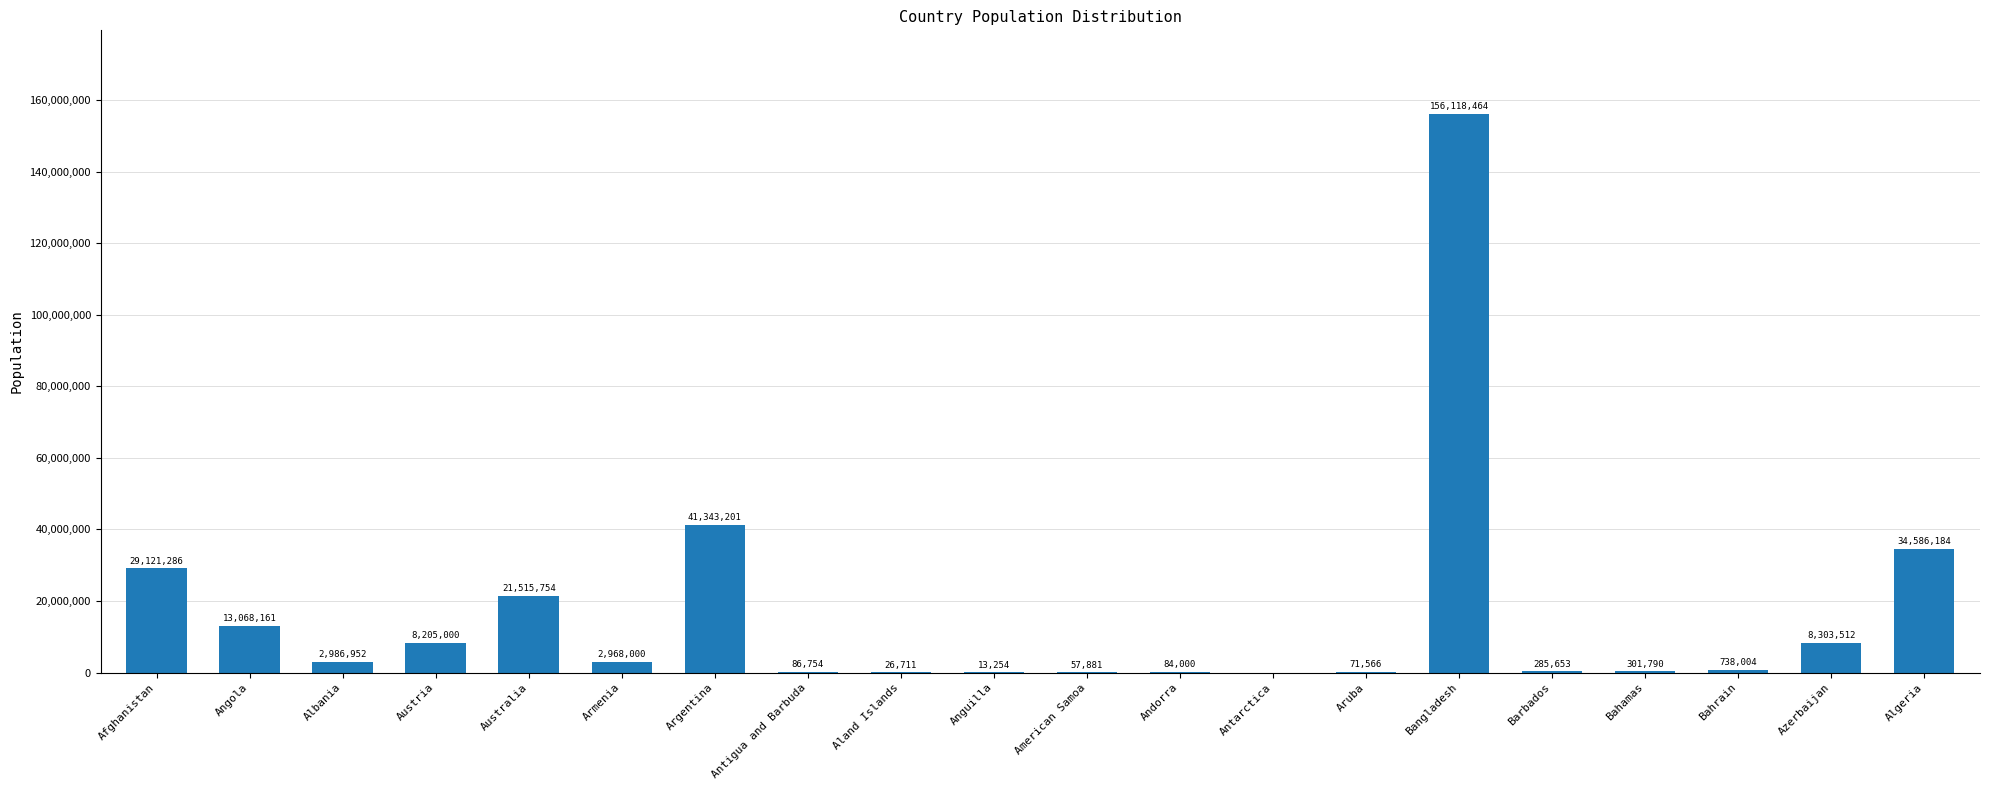

Is it true that the value at Barbados is 285653?

True